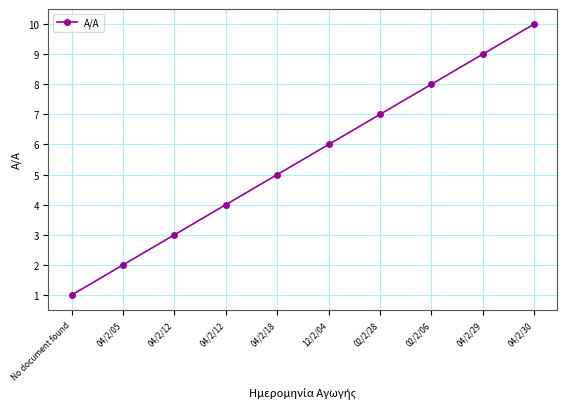

Count the number of data series in this chart.

1